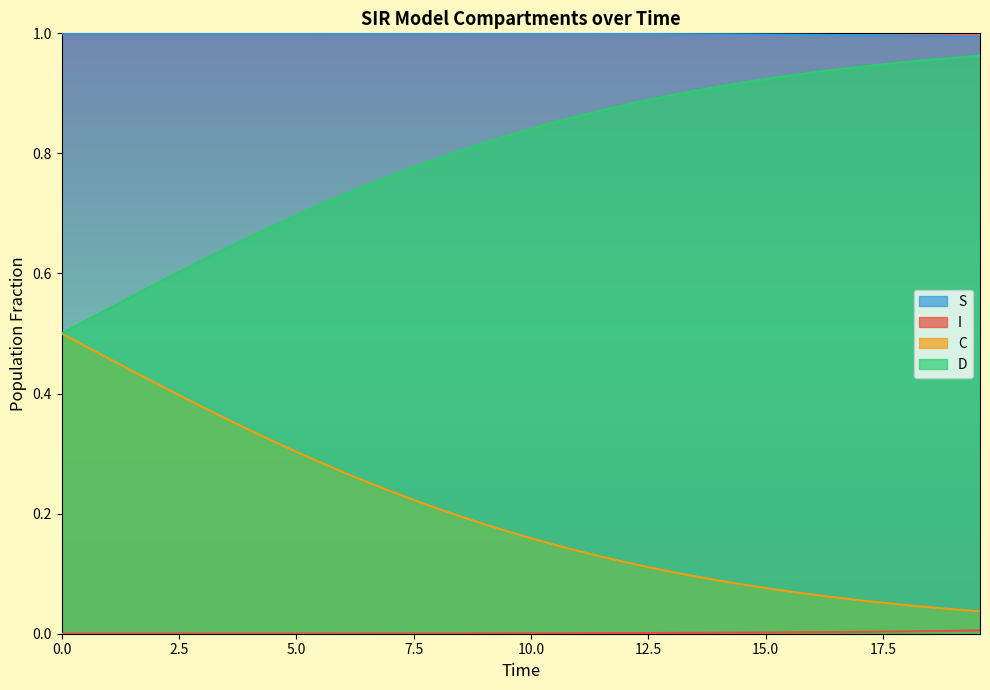

True or false: S and C intersect in this chart.

False